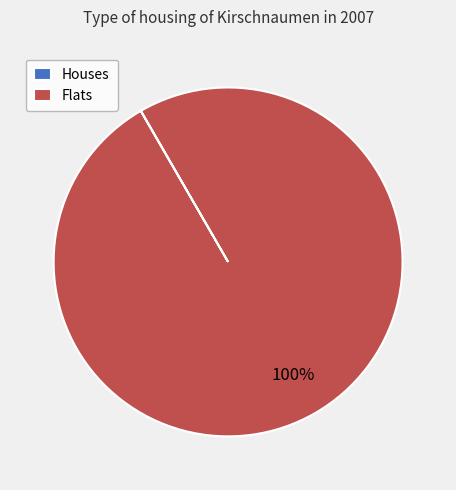

What percentage is the Flats slice, to the nearest percent?

100%